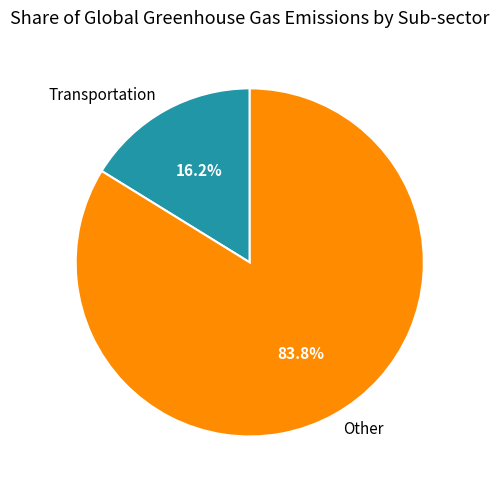

The Transportation slice represents 16% of the pie. True or false?

True